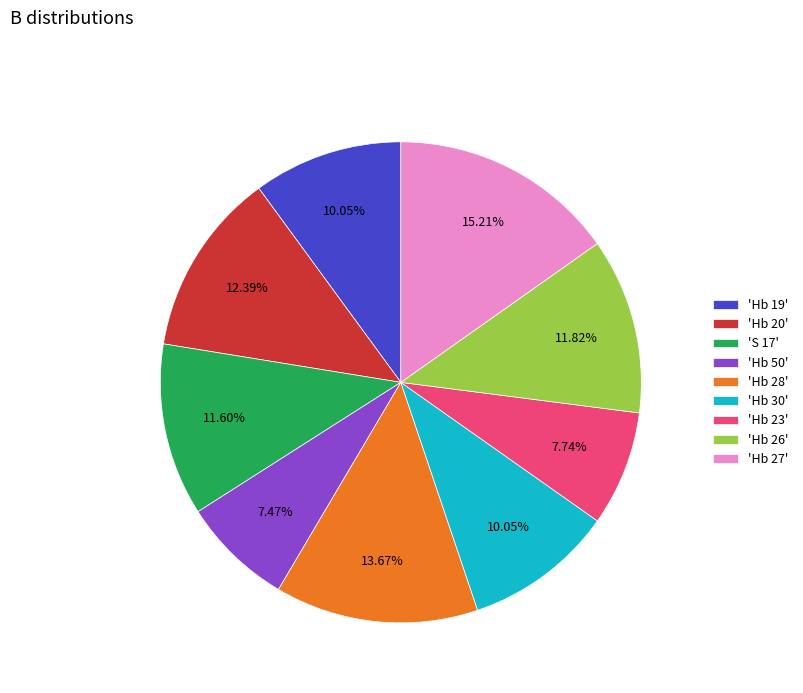

Approximately how many times larger is the value at 'Hb 19' compared to 'Hb 50'?

1.3